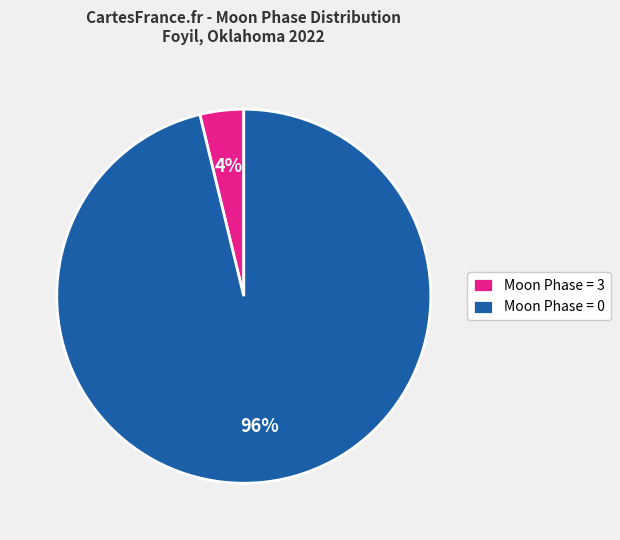

Which slice represents more than half of the pie?

Moon Phase = 0